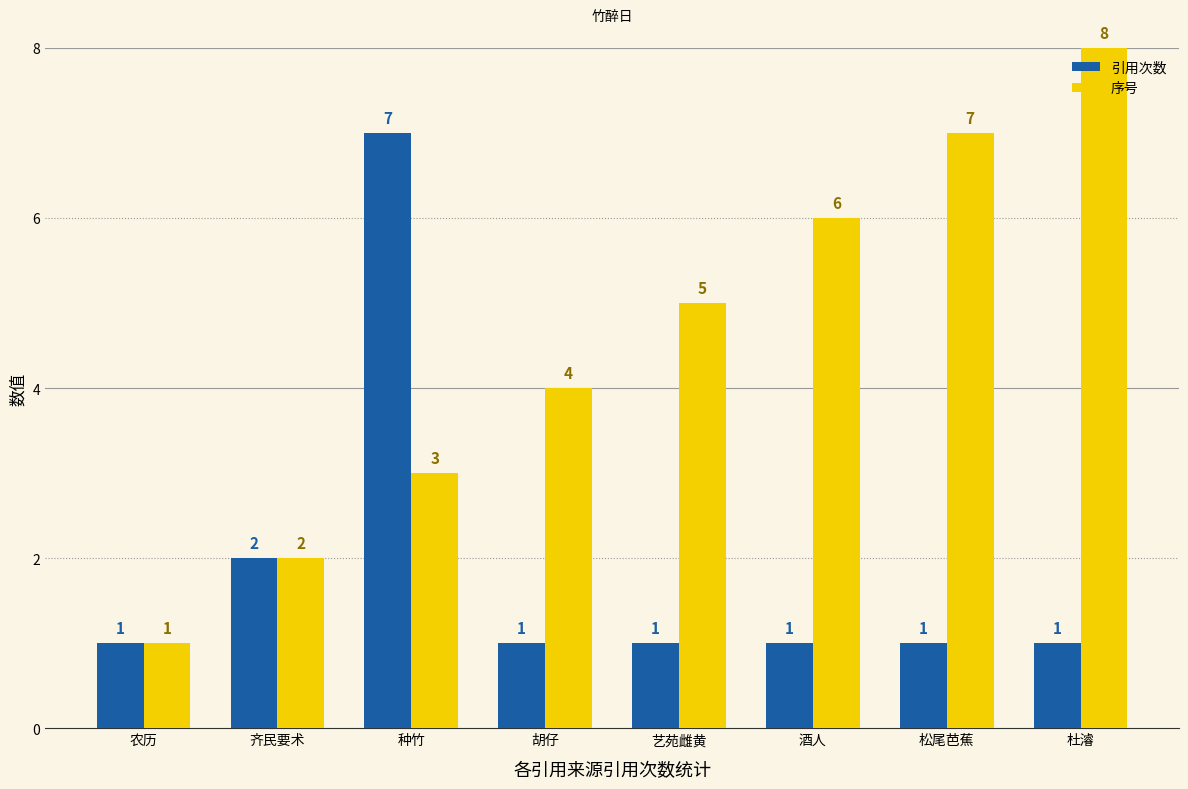

Where is 引用次数 nearest to the value 4?

齐民要术